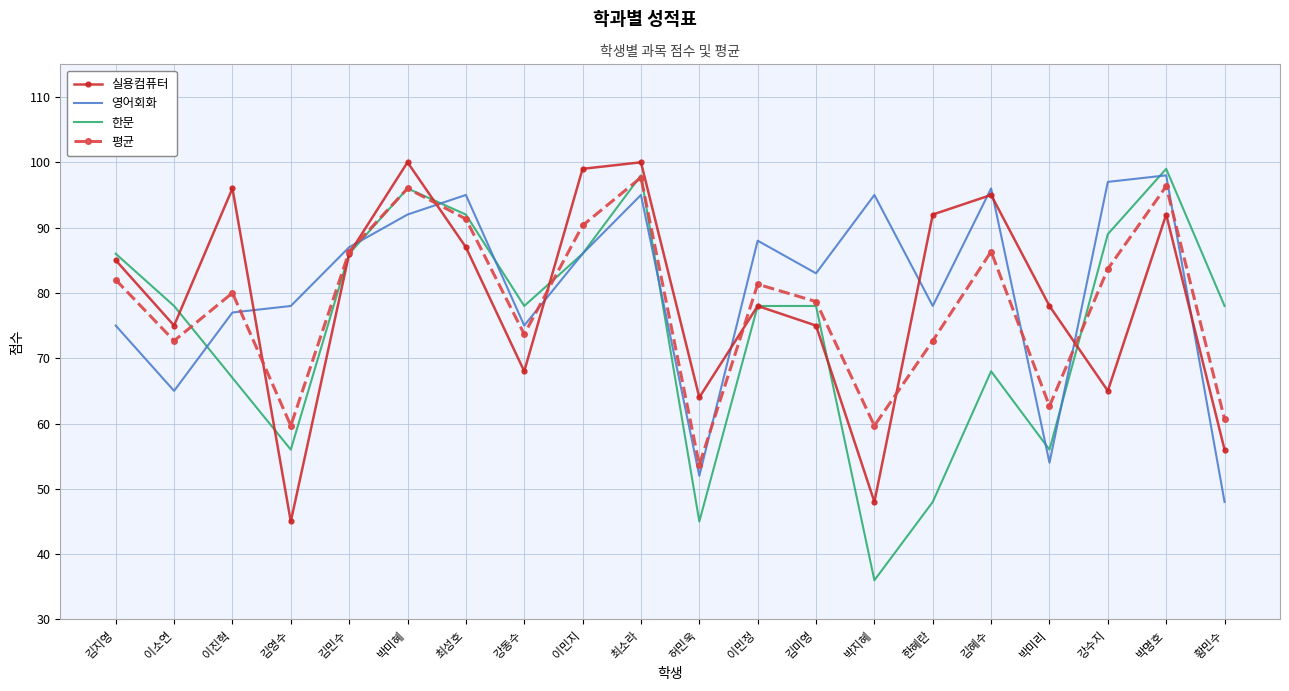

Is the value of 한문 at 최성호 greater than the value of 실용컴퓨터 at 박미리?

Yes